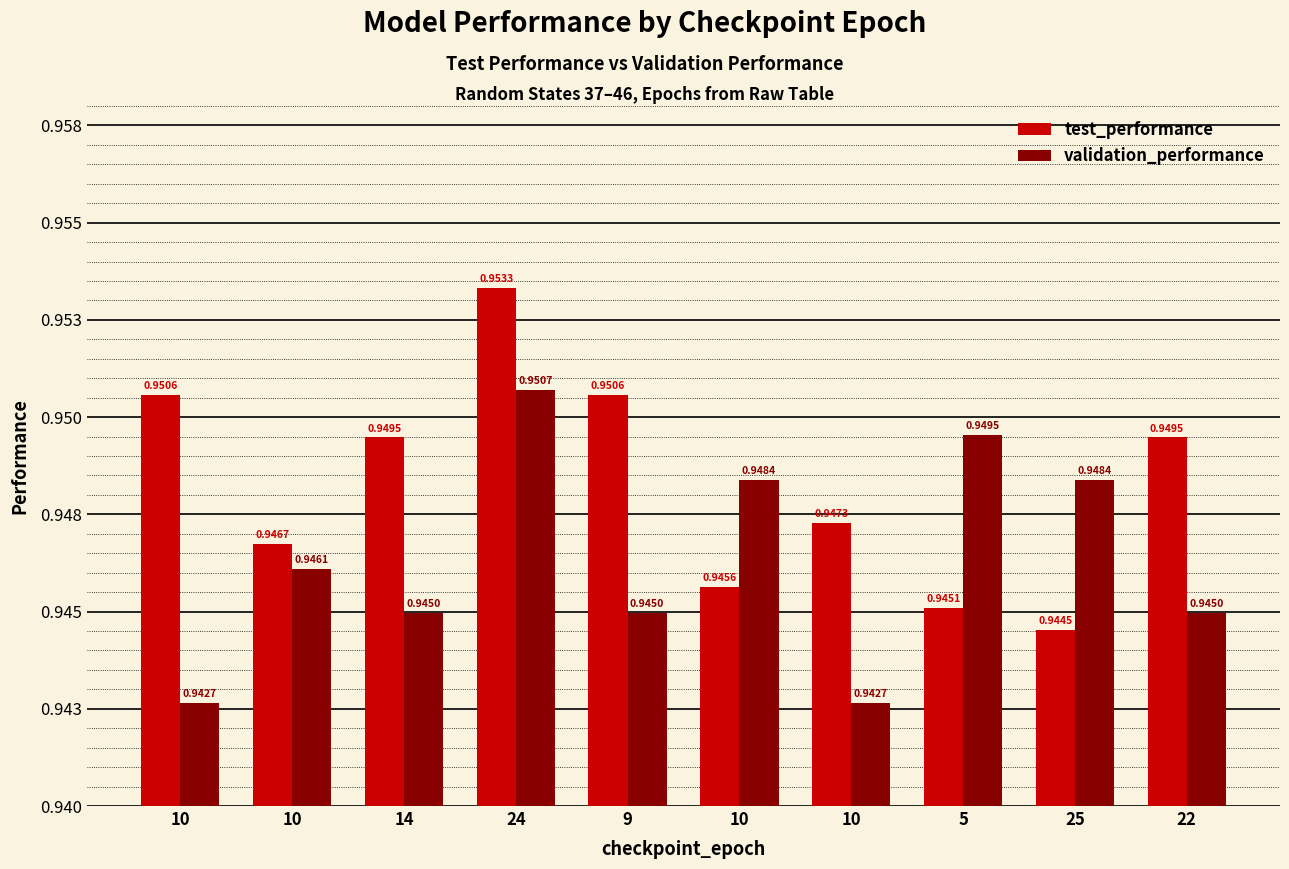

Is it true that validation_performance equals 1.3 at 9?

False